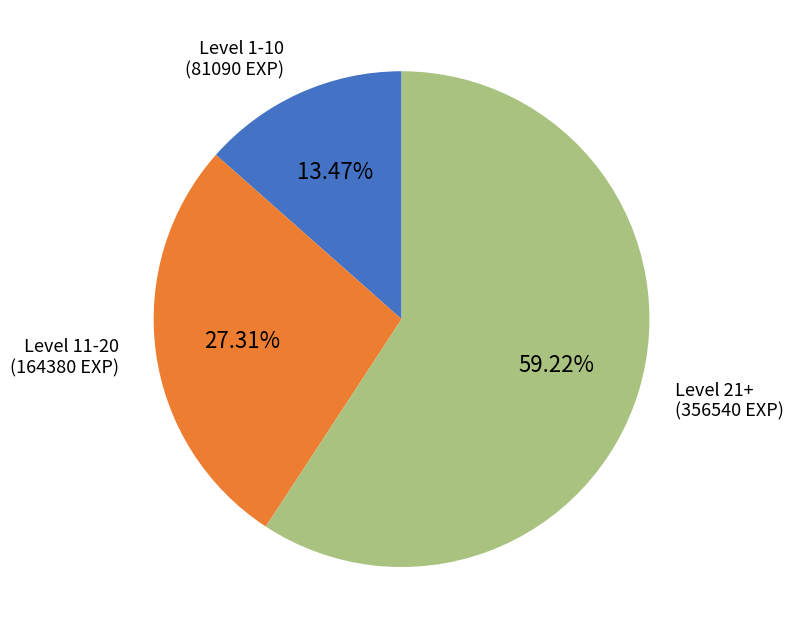

Count the number of slices in the pie.

3